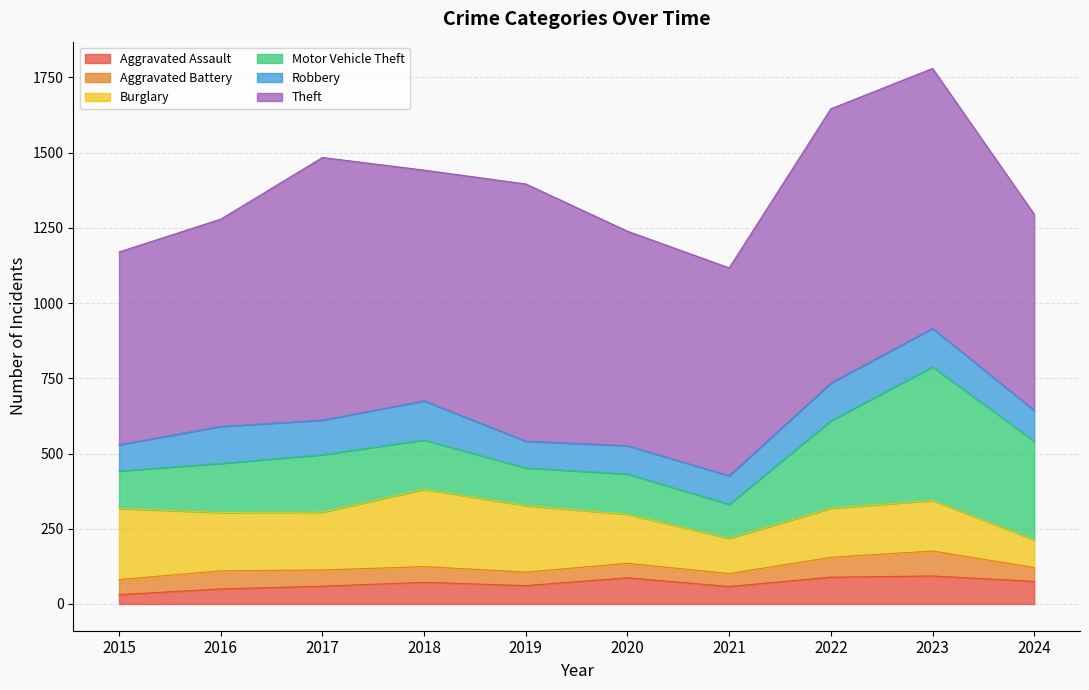

Does the chart have visible grid lines?

Yes